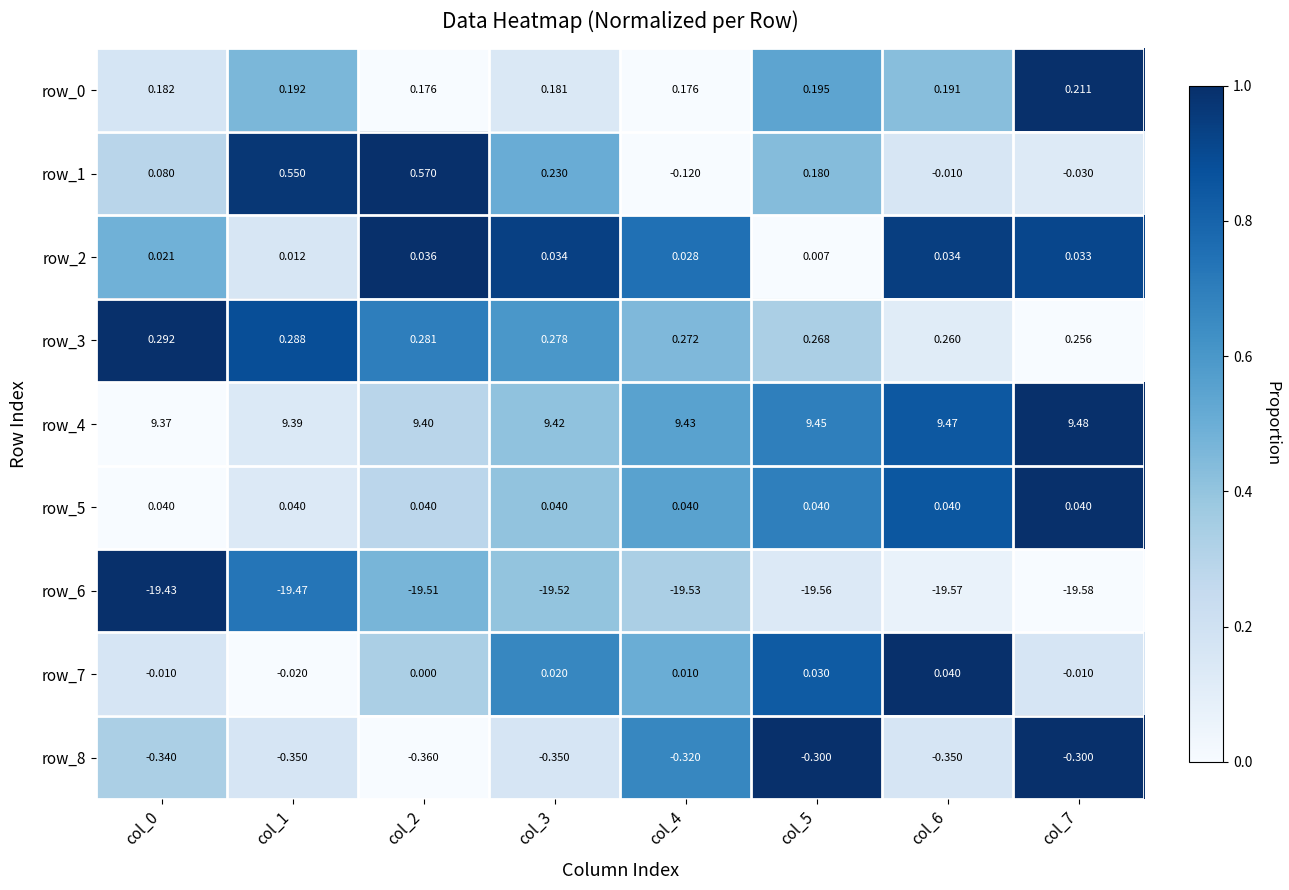

Is the value of row_6 at col_7 greater than the value of row_8 at col_1?

No